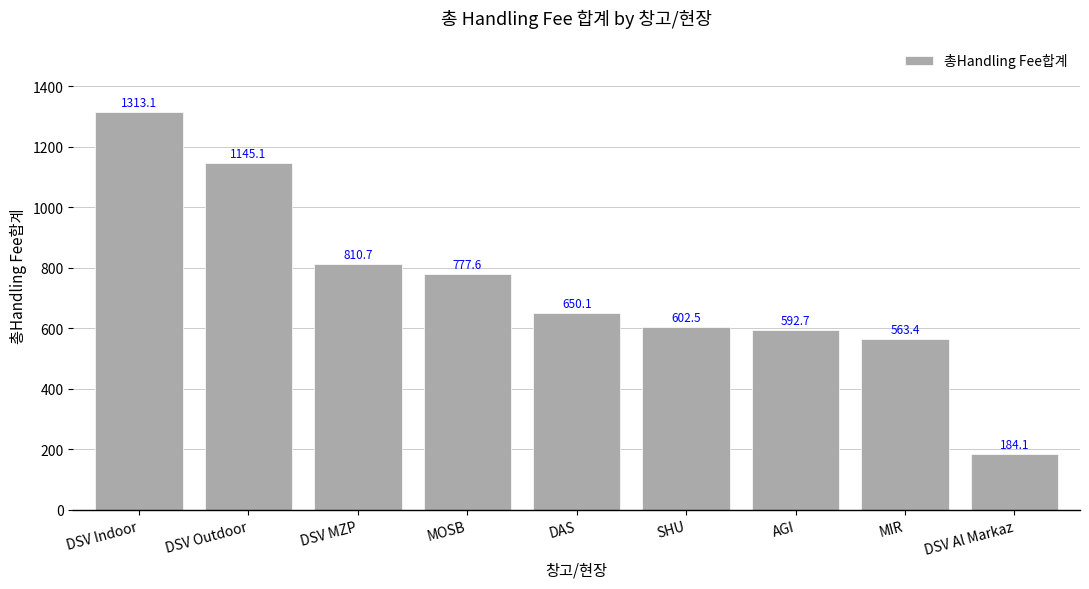

What value does the data have at DSV Indoor?

1313.1